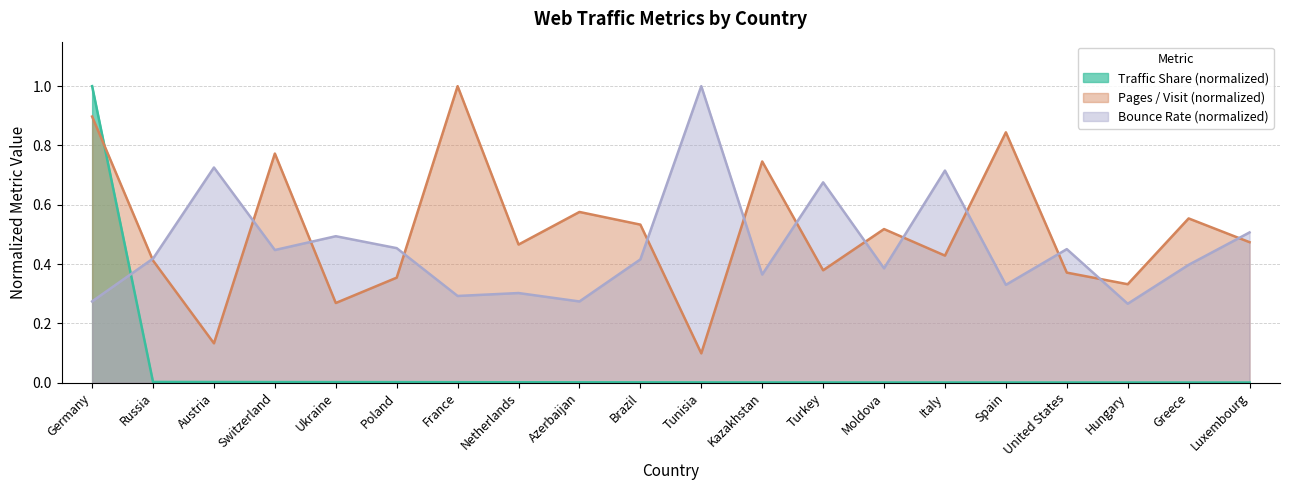

Between which two adjacent categories do Traffic Share and Pages per Visit first intersect?

Germany and Russia